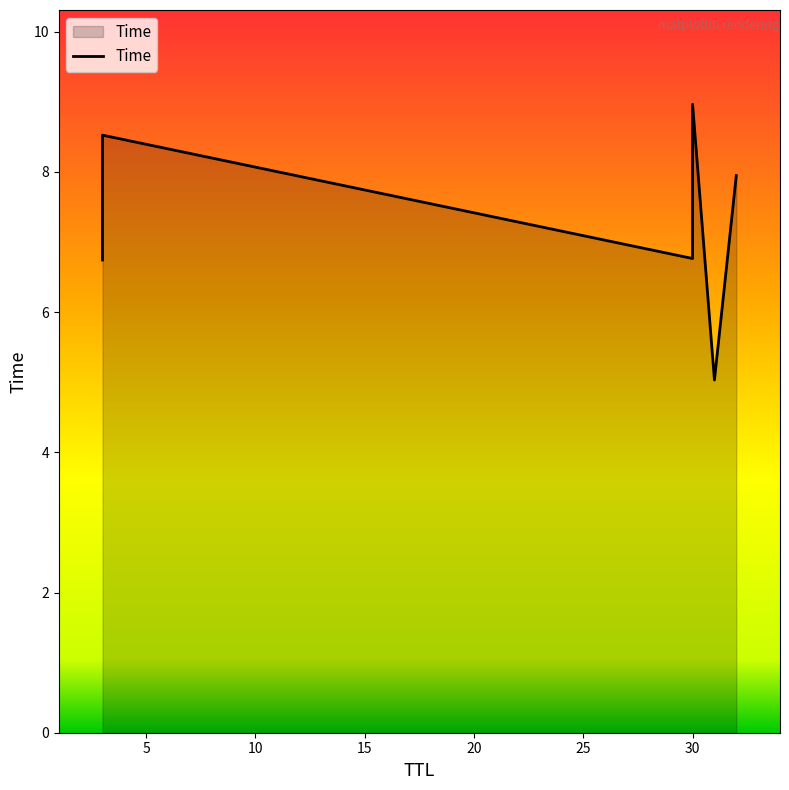

What value does the data have at 5?

8.5